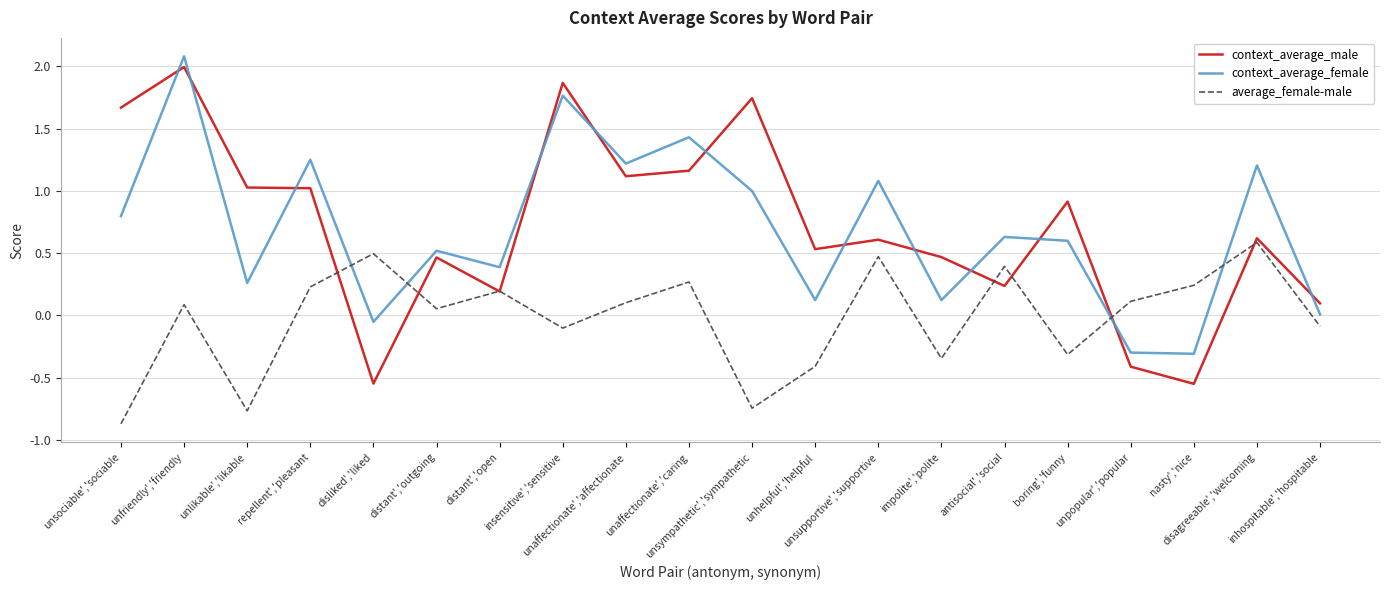

How many distinct data groups are displayed?

3